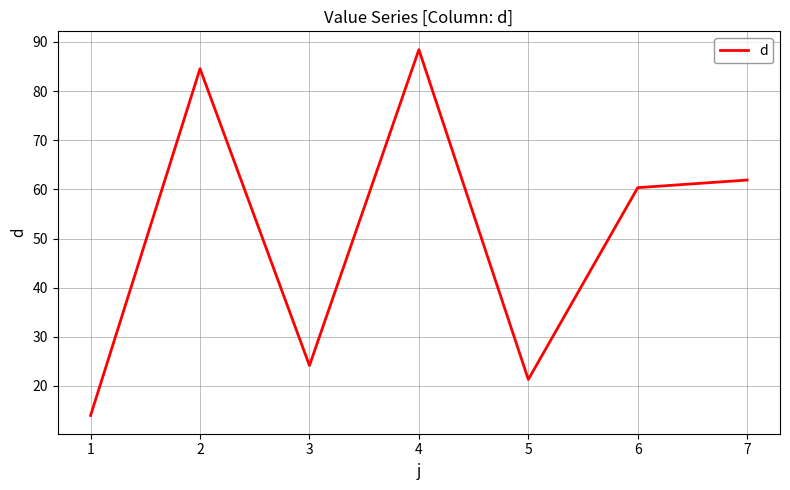

True or false: the data shows 10.7 at 2.

False